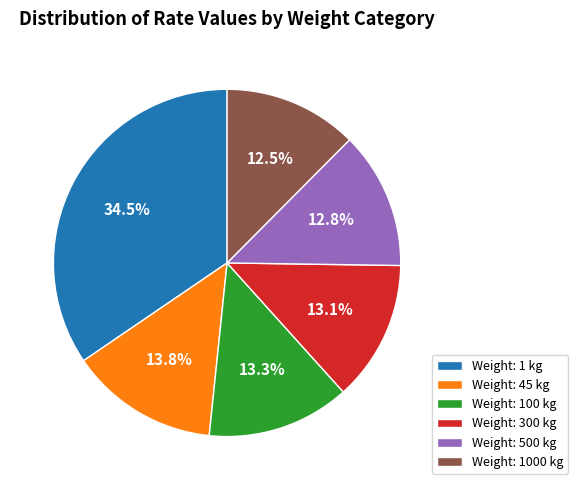

Is Weight: 45 kg the majority of the pie?

No